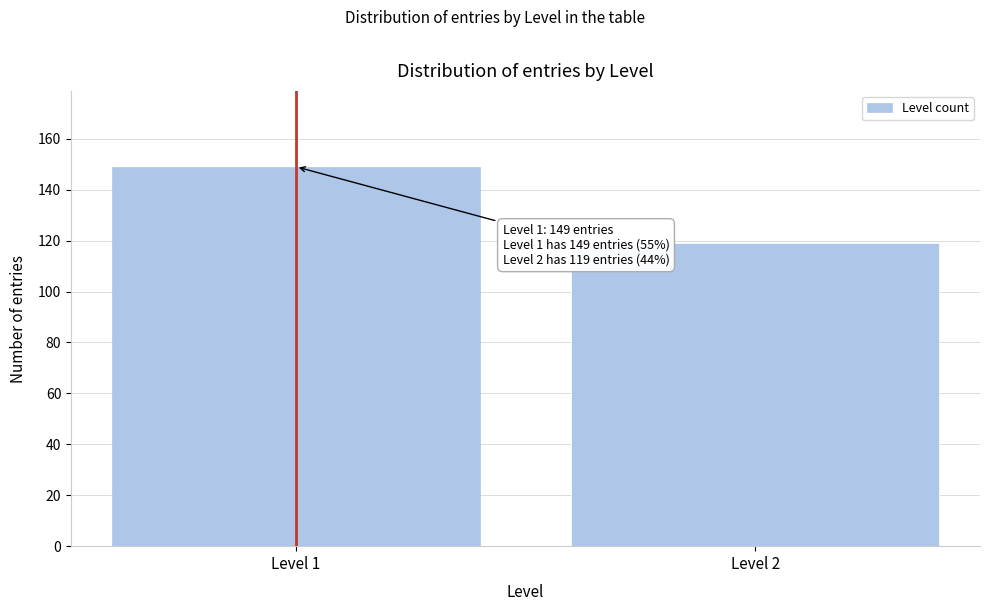

Reading left to right, transcribe all the data shown in this chart.

149	119